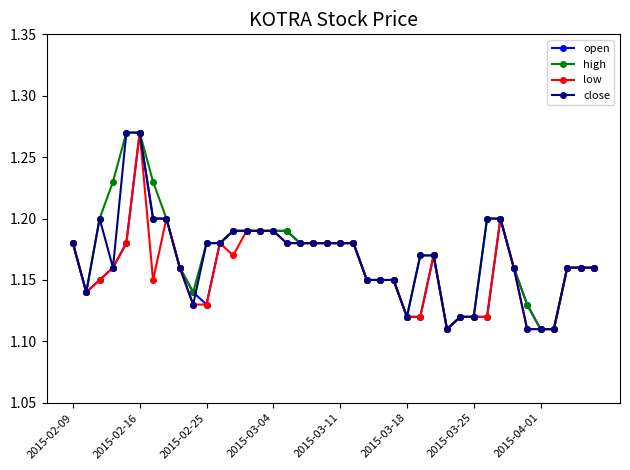

Count the close values in the range 1 to 2.

40